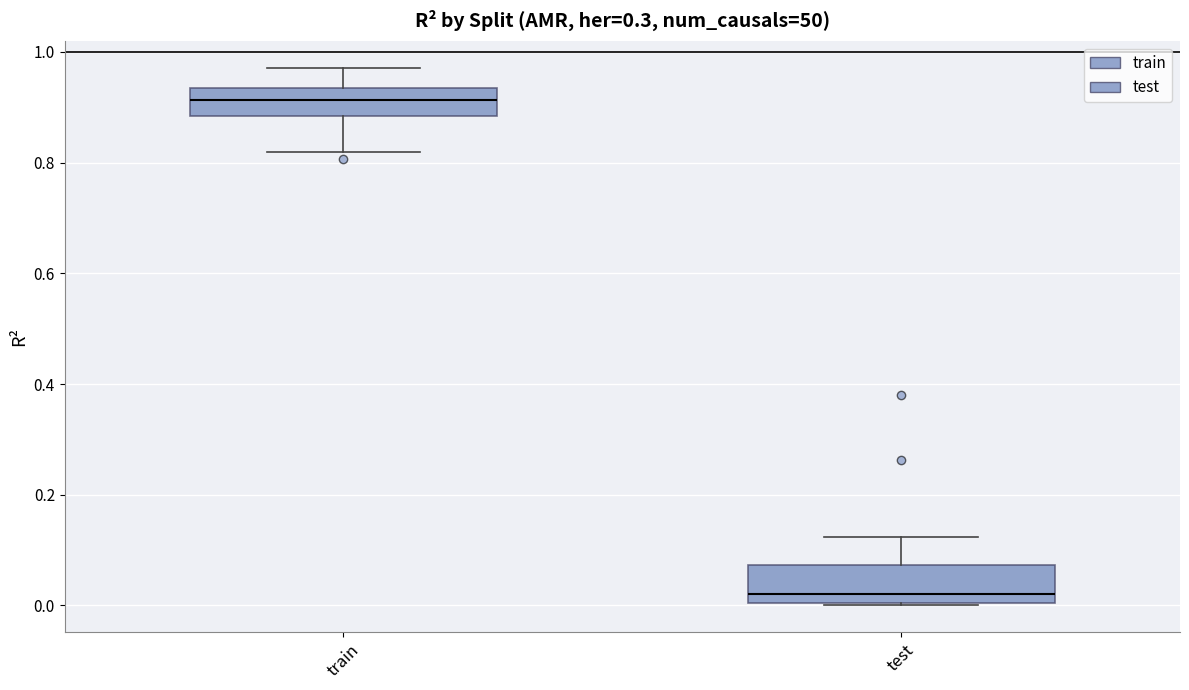

Reading left to right, read every box against the y-axis: the position of its median line, the range the box covers, and the ends of its whiskers. The values are not printed on the chart, so give them approximately, as read against the axis.

train: median 0.92, box 0.88 to 0.94, whiskers 0.82 to 0.98
test: median 0.02, box 0.00 to 0.08, whiskers 0.00 to 0.12